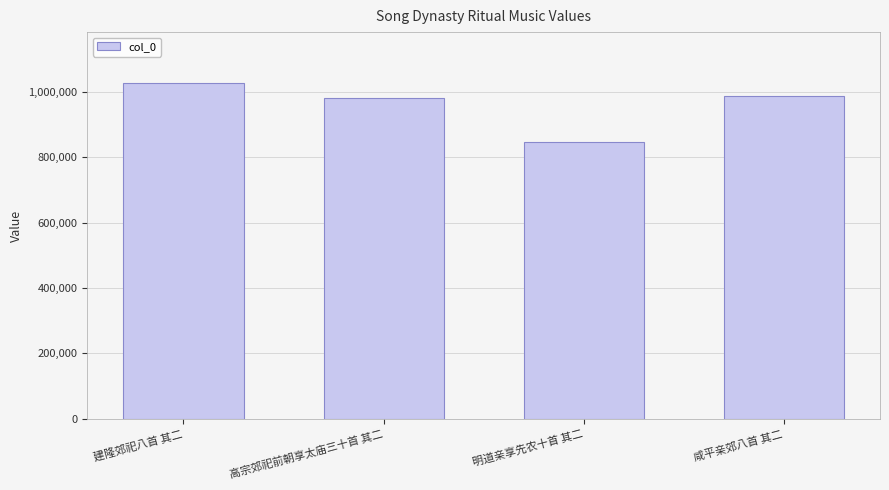

What is the minimum value shown in the chart?

847357